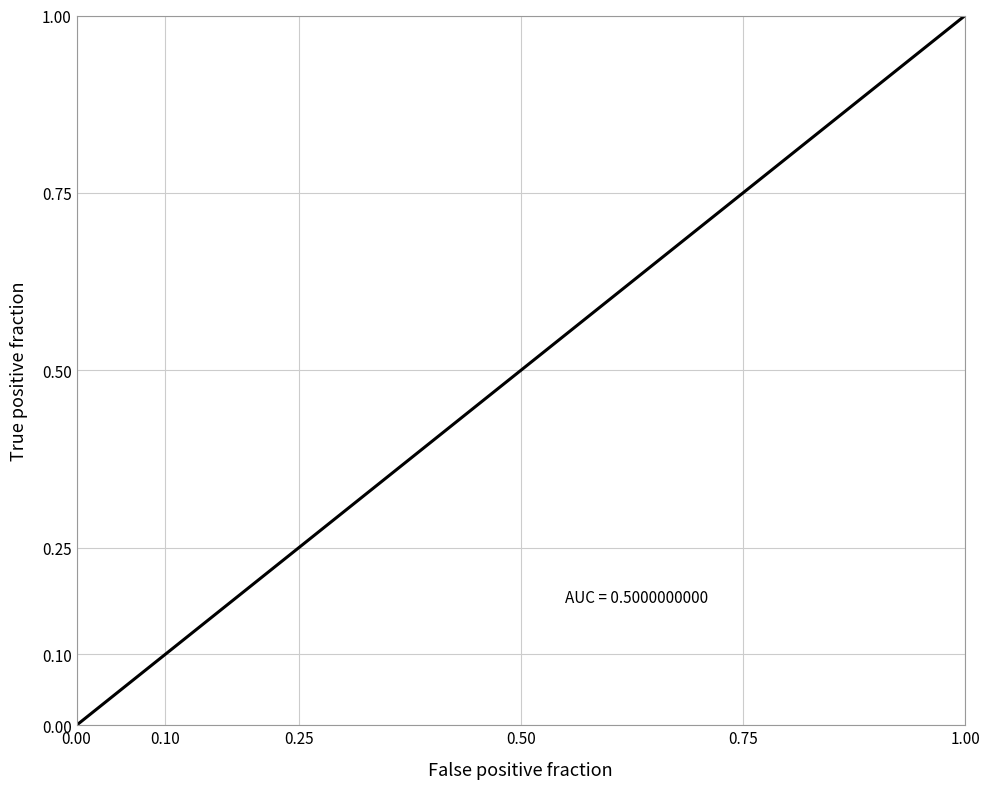

What is the value of the 10th point from the left?

0.5